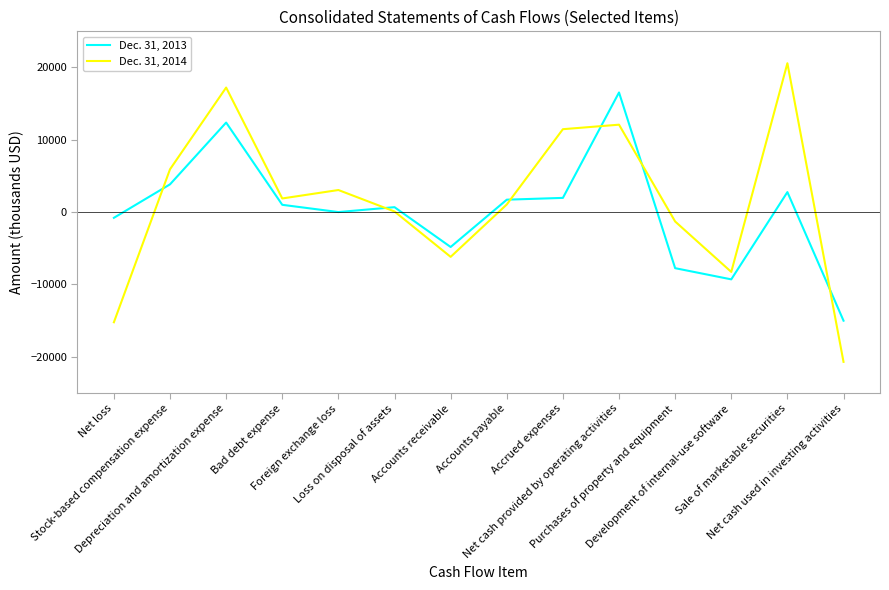

True or false: Dec. 31, 2014 has more than 2 interior local peaks.

True